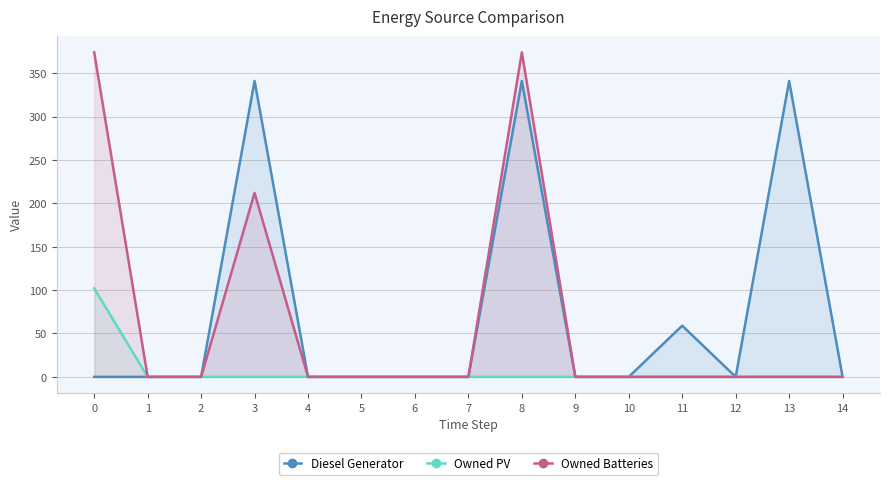

The Diesel Generator series shows -118 at 4. True or false?

False